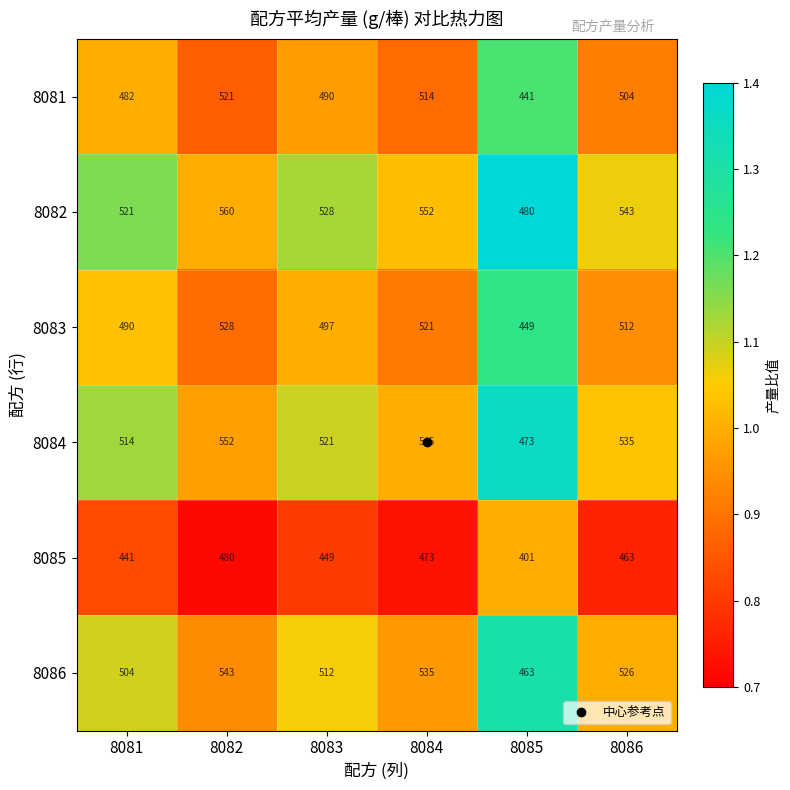

What is the sum of the 8083 values at 8085 and 8084?

970